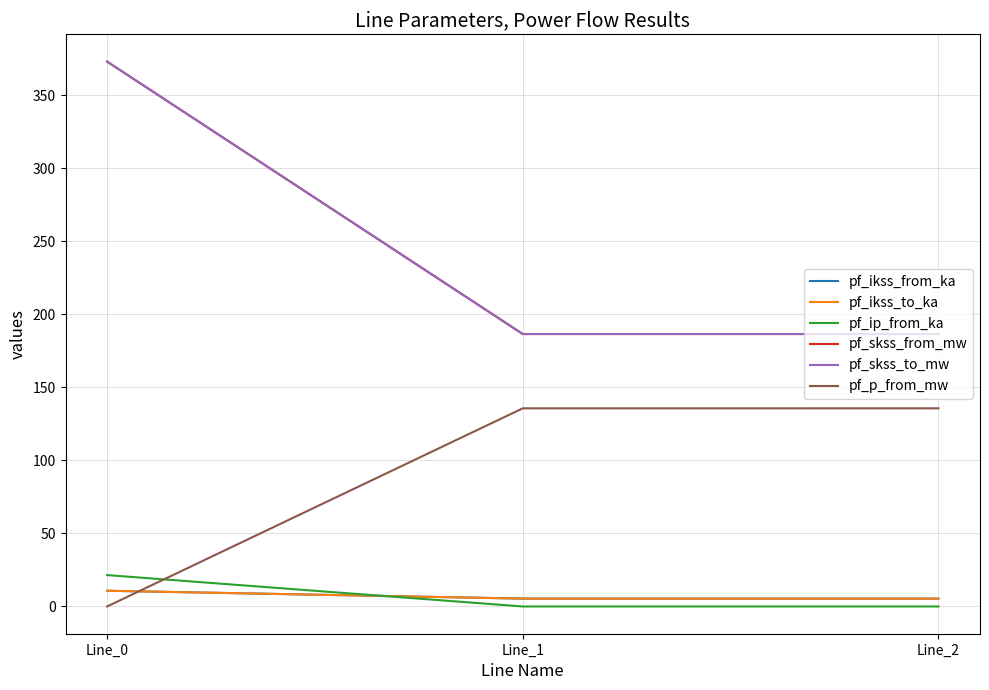

Which series changed the most between Line_0 and Line_1?

pf_skss_from_mw